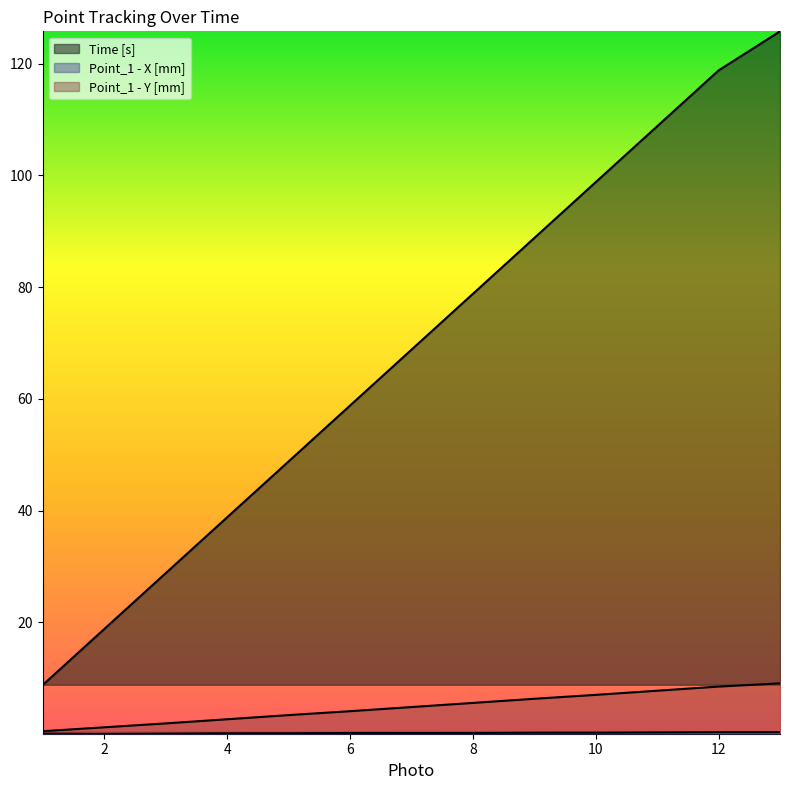

Is it true that Time [s] equals 28.3 at 6?

False